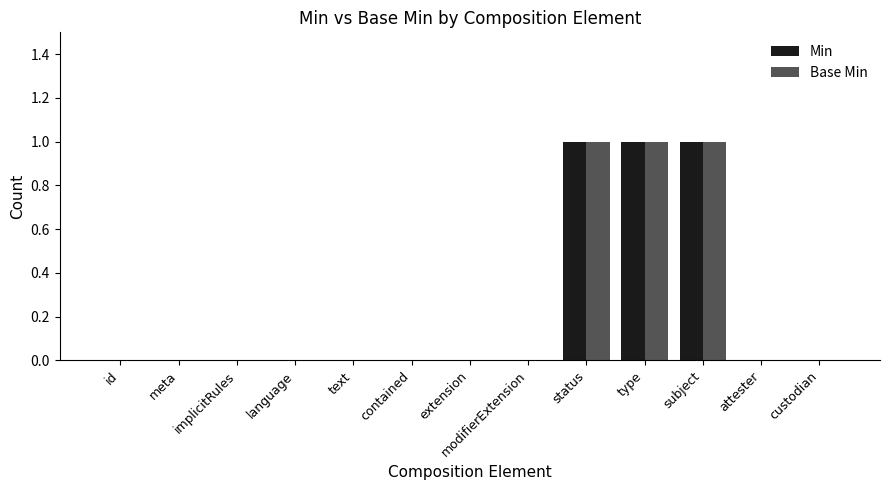

How many data points does each series have?

13